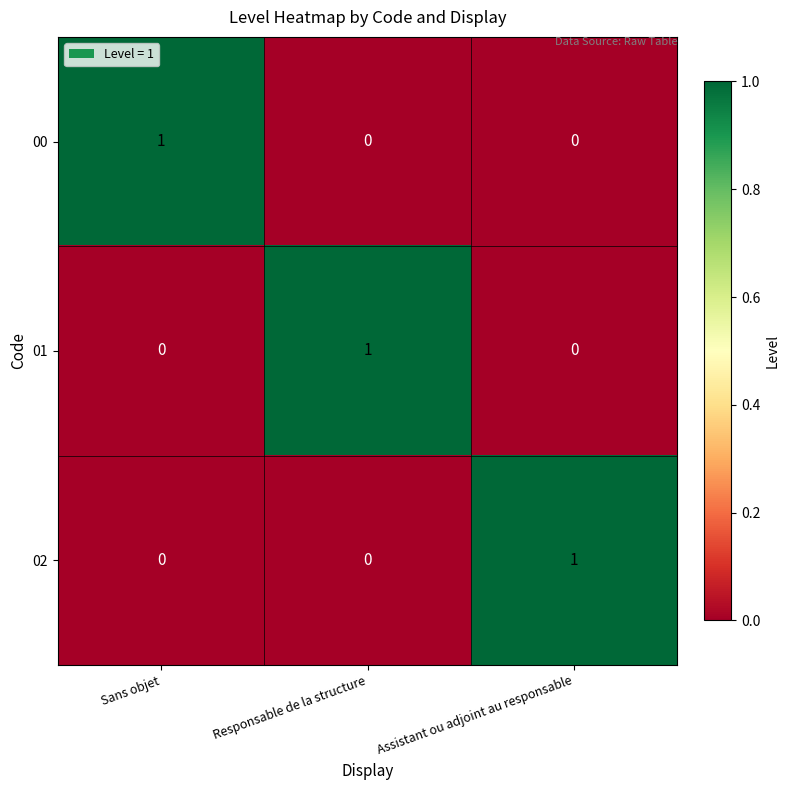

Reading left to right, transcribe all the data shown in this chart.

00: Sans objet=1	Responsable de la structure=0	Assistant ou adjoint au responsable=0
01: Sans objet=0	Responsable de la structure=1	Assistant ou adjoint au responsable=0
02: Sans objet=0	Responsable de la structure=0	Assistant ou adjoint au responsable=1